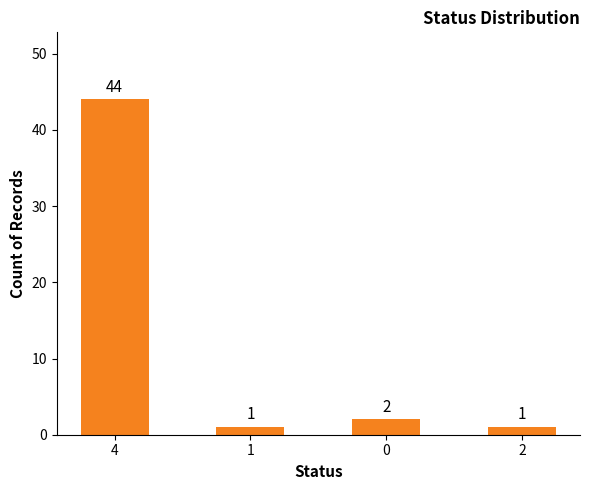

What is the average value?

12